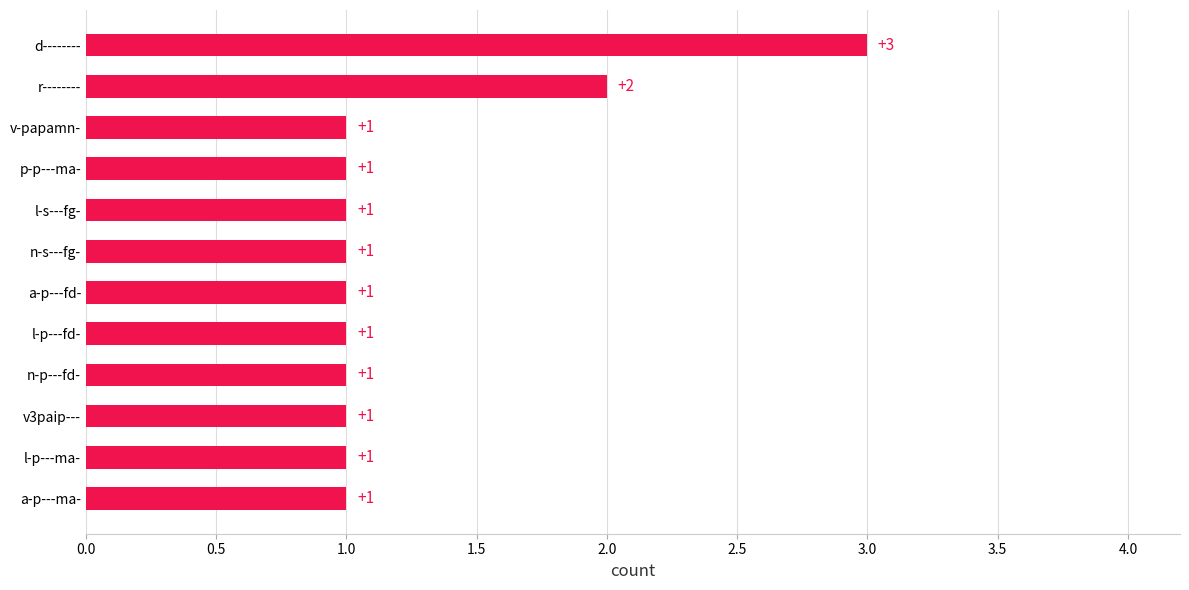

How many values exceed 1?

2